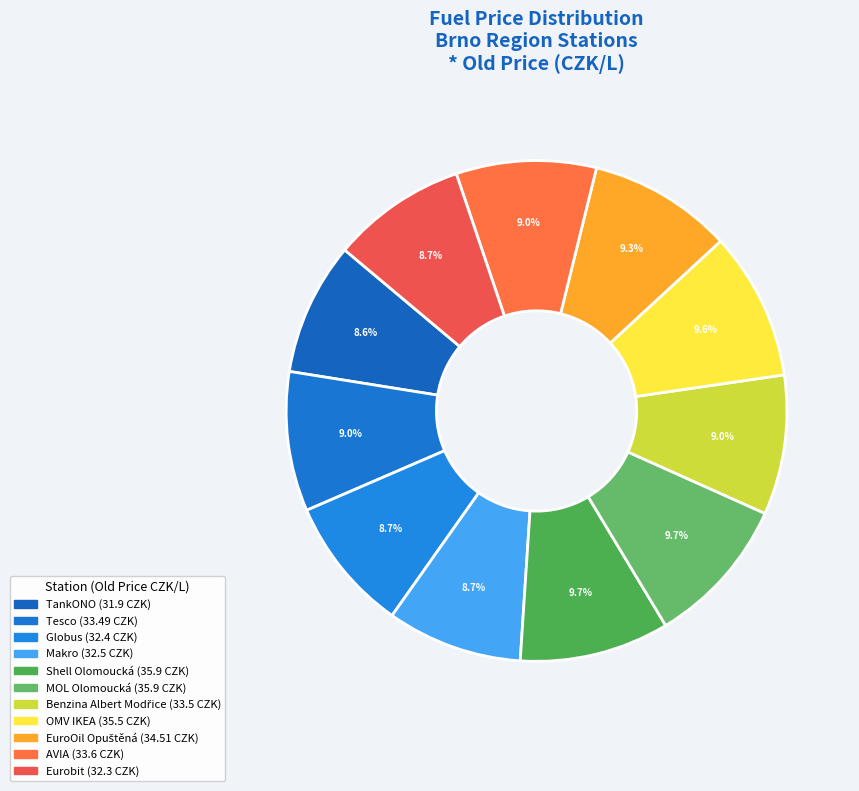

Count the number of slices in the pie.

11